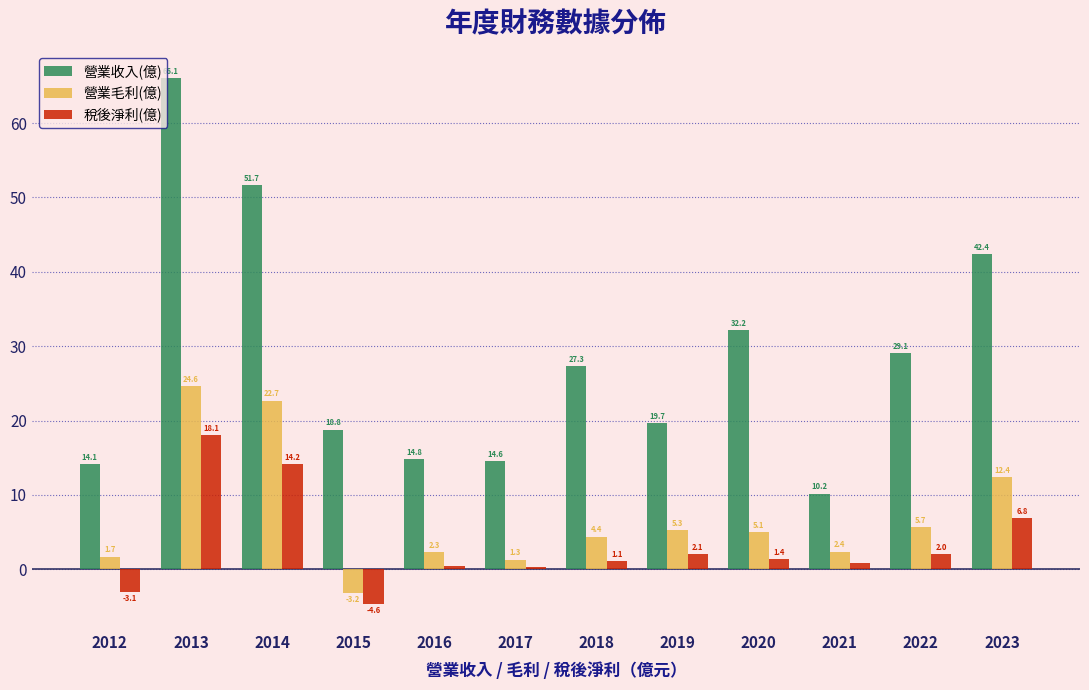

Between 2013 and 2018, which series saw the biggest shift?

營業收入(億)